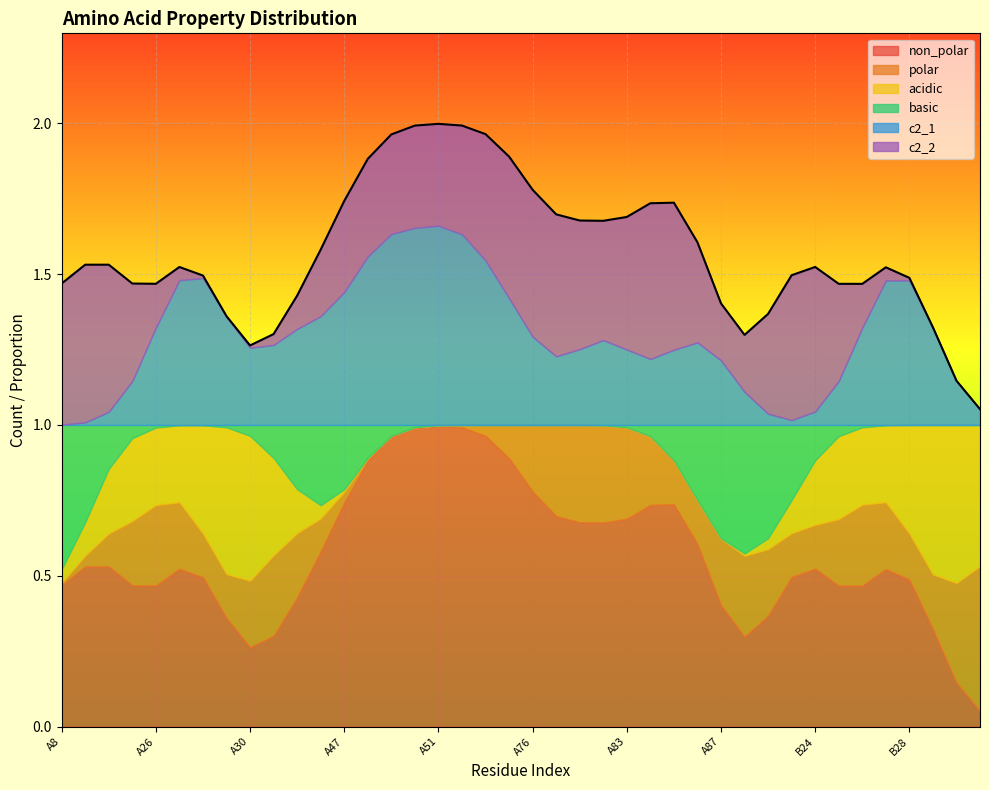

Count the number of categories in the chart.

40